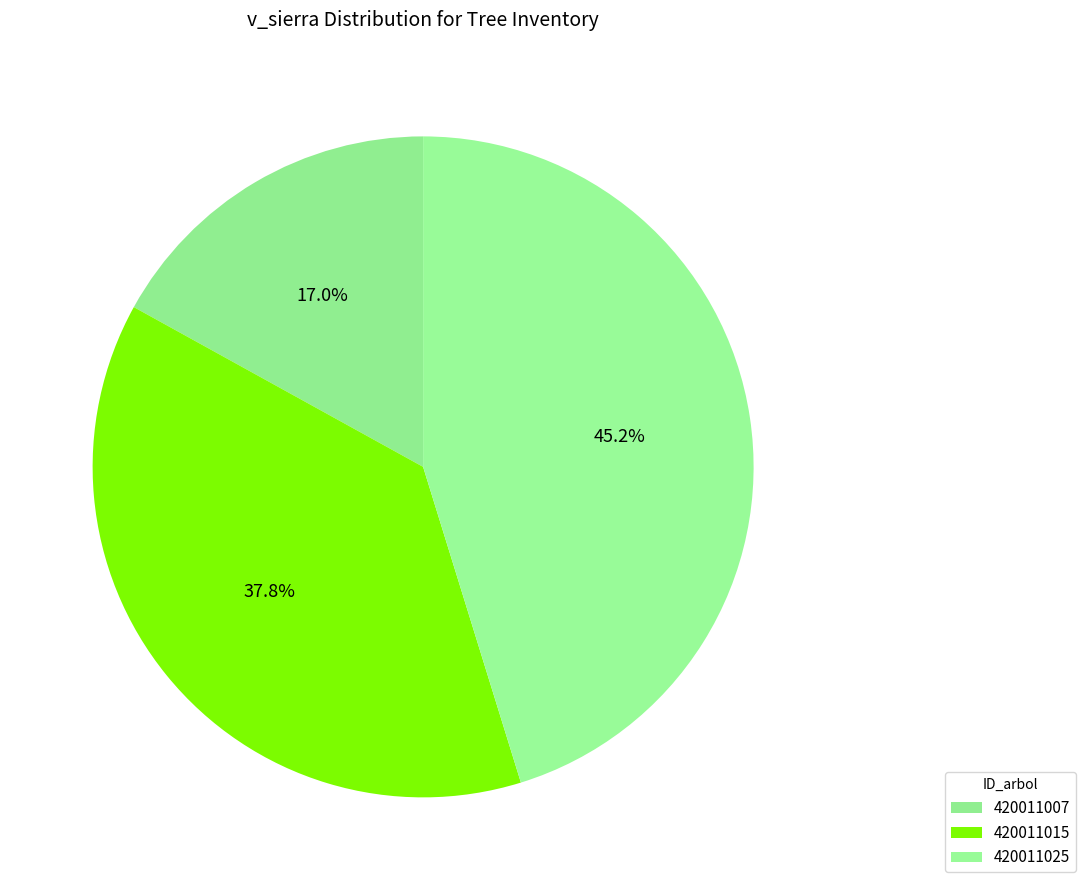

How much of the chart is everything except 420011007?

83.0%